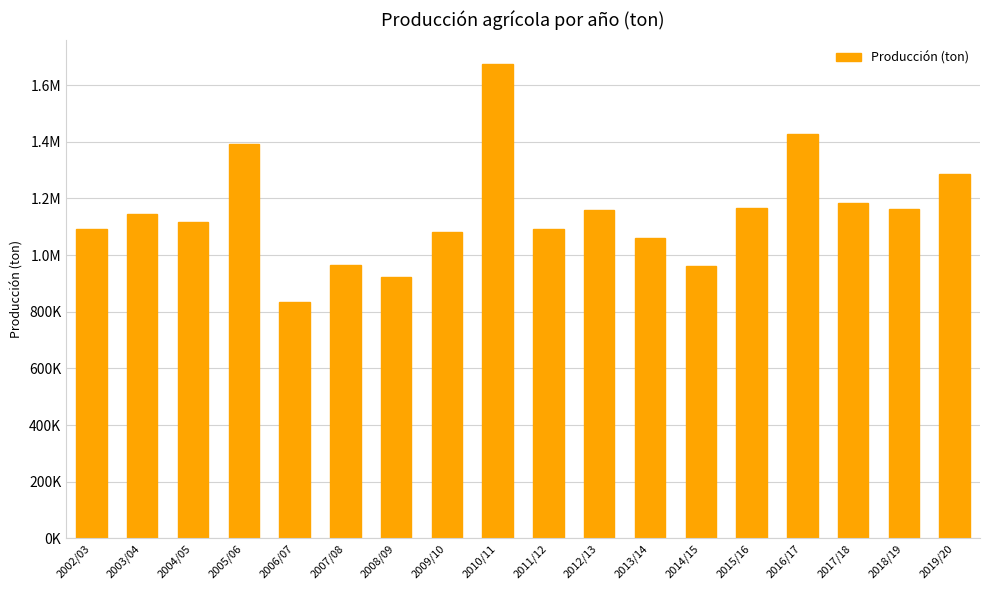

What is the average value?

1151613.1